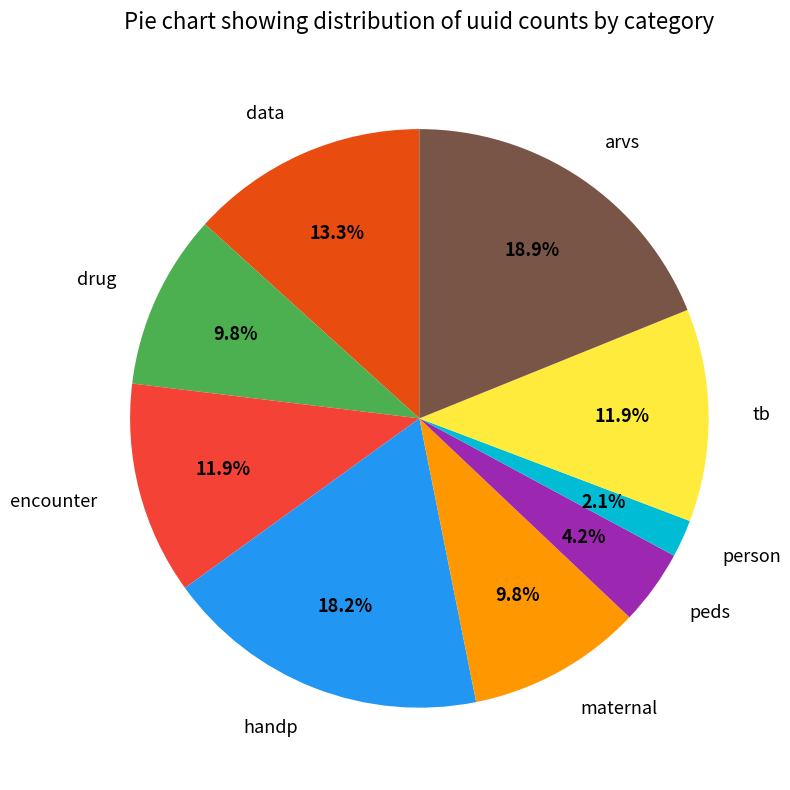

What percentage do tb and peds together represent?

16.1%